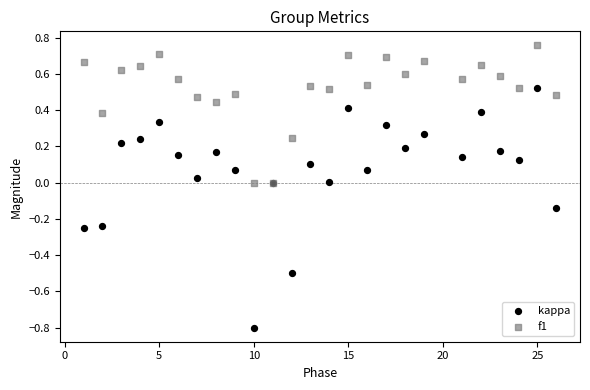

What are all the series names shown in the legend?

kappa, f1